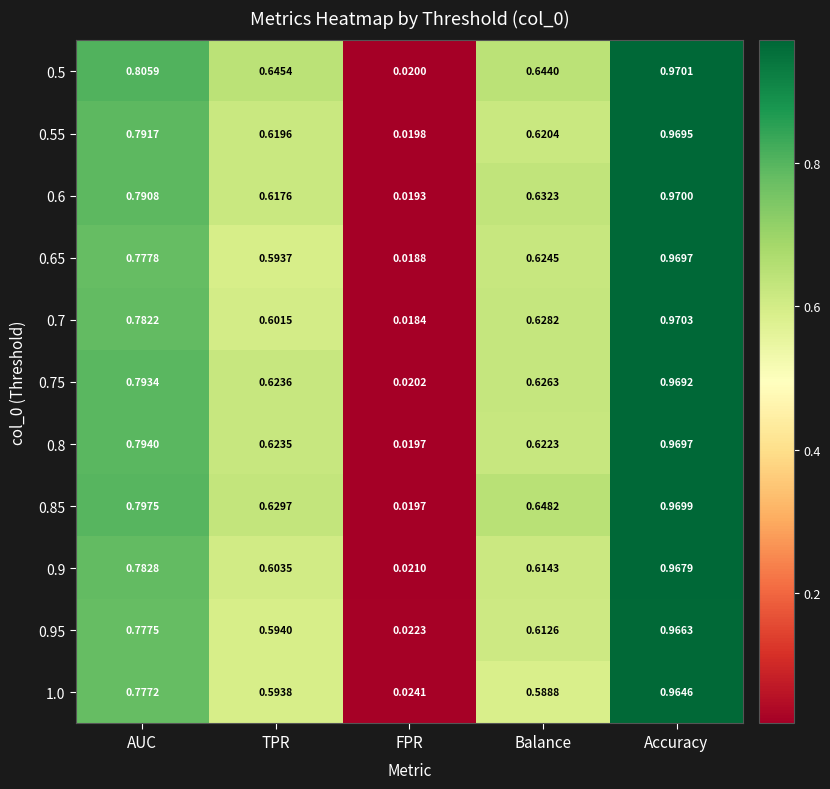

Which category has the lowest value across all series?

FPR